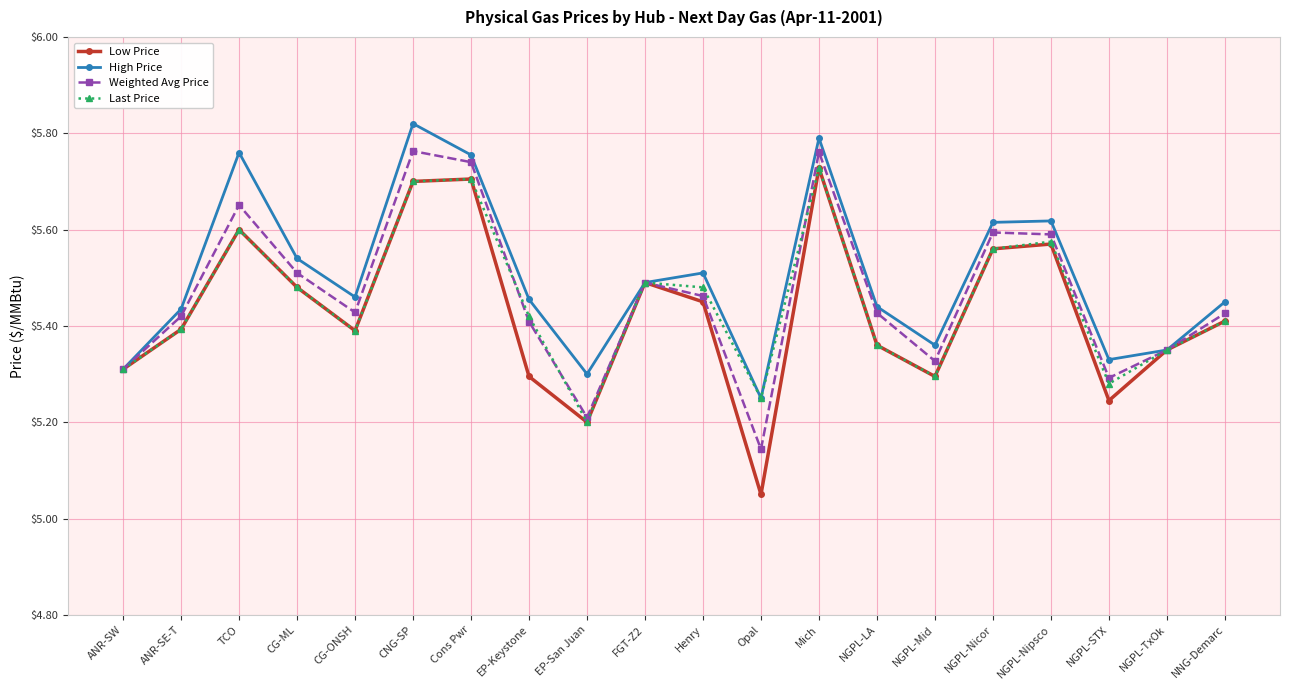

Which series has the largest total across all categories?

High Price